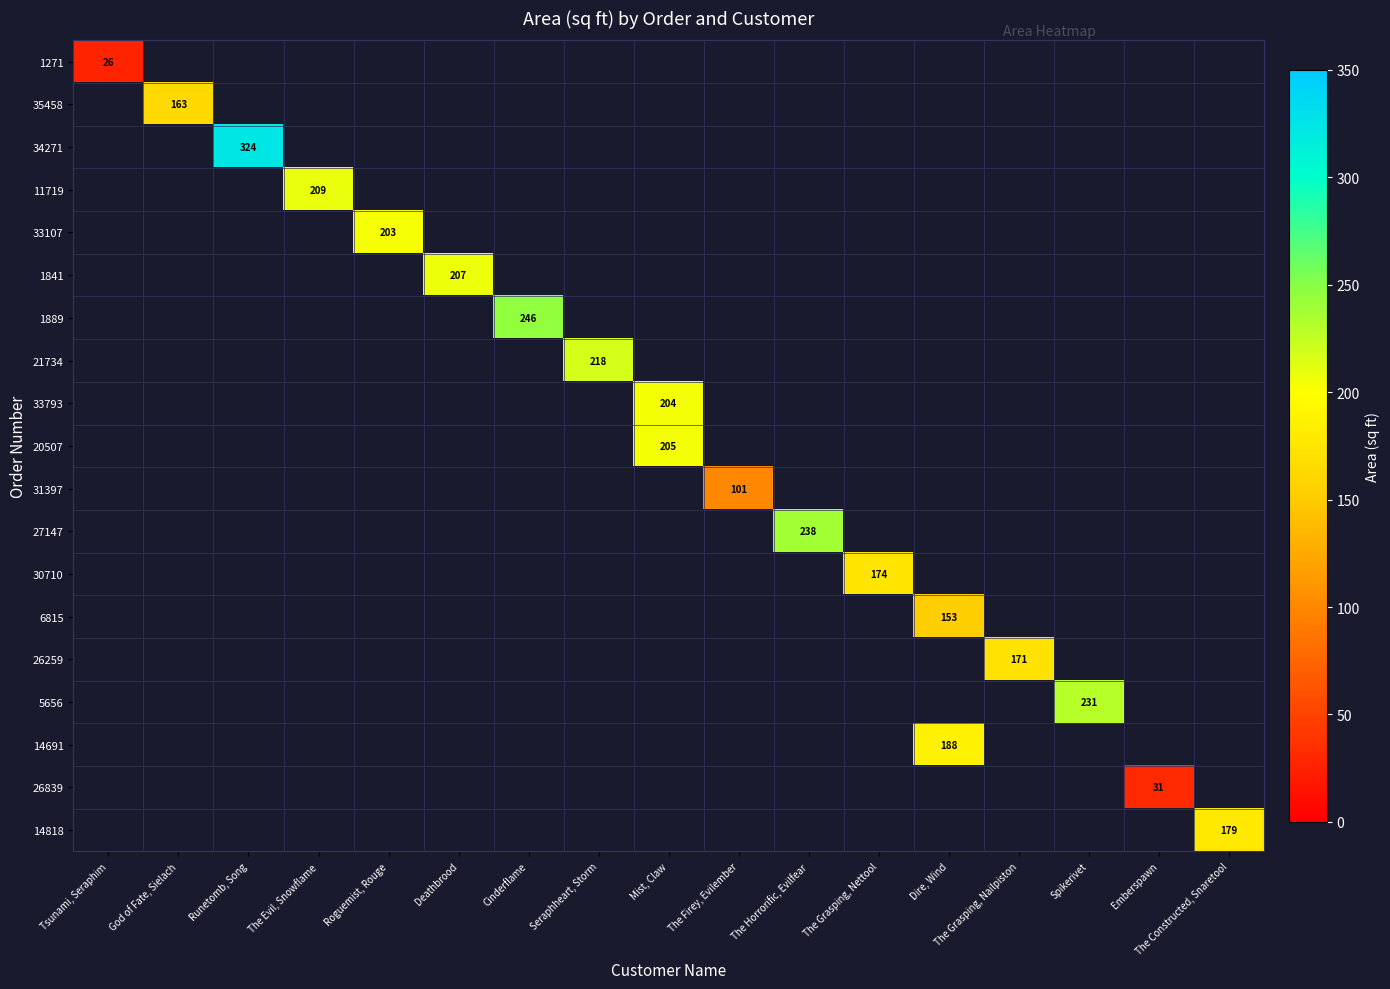

At how many categories does at least one series exceed 252?

1